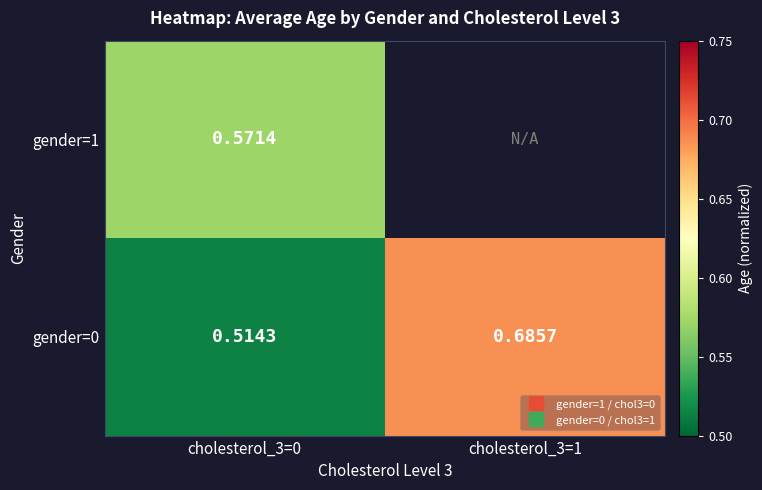

The value of gender=1 at cholesterol_3=0 is 0.7. True or false?

False